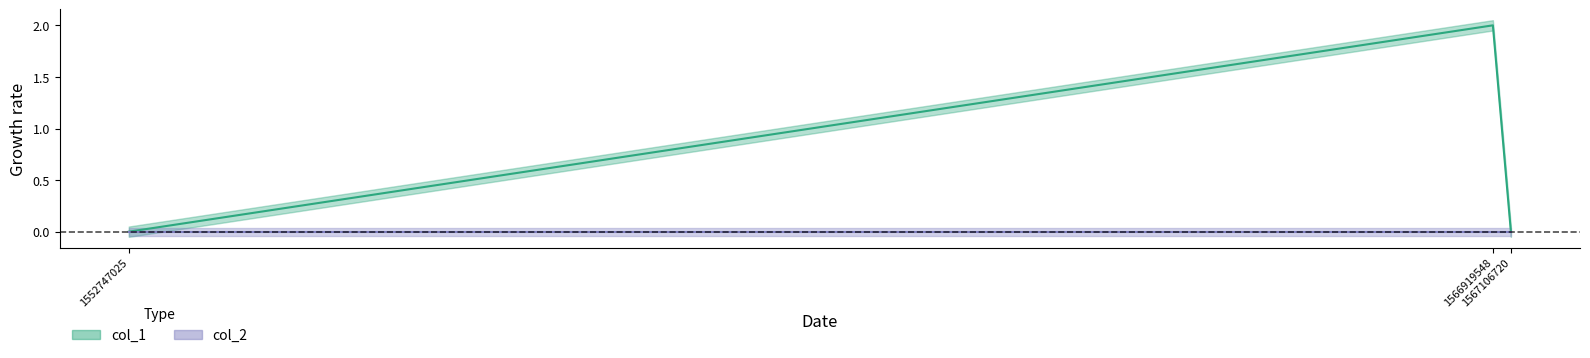

Does the chart have visible grid lines?

No